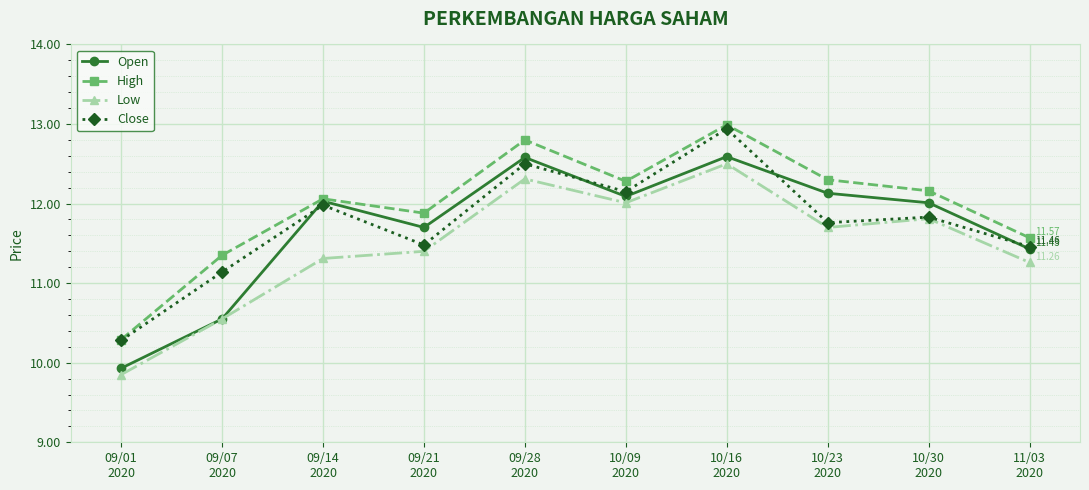

Rank the series by their maximum value, from highest to lowest.

High, Close, Open, Low